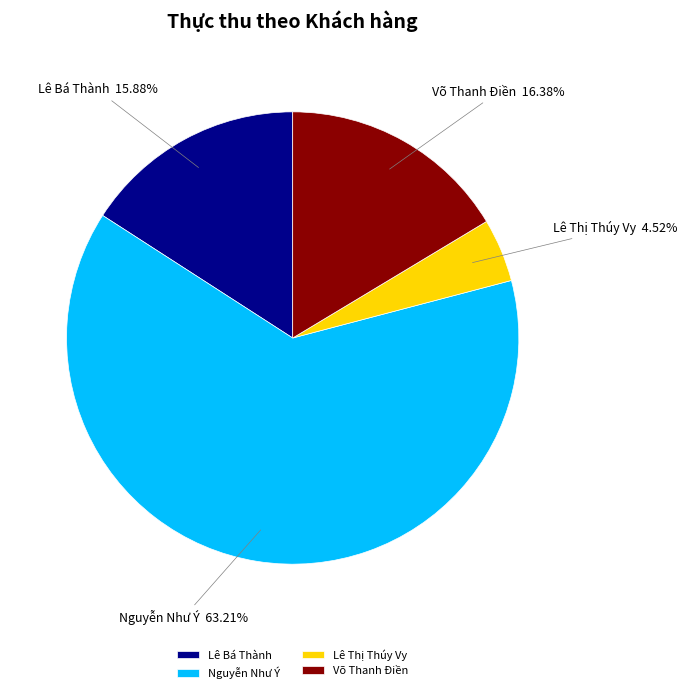

Which slice represents more than half of the pie?

Nguyễn Như Ý